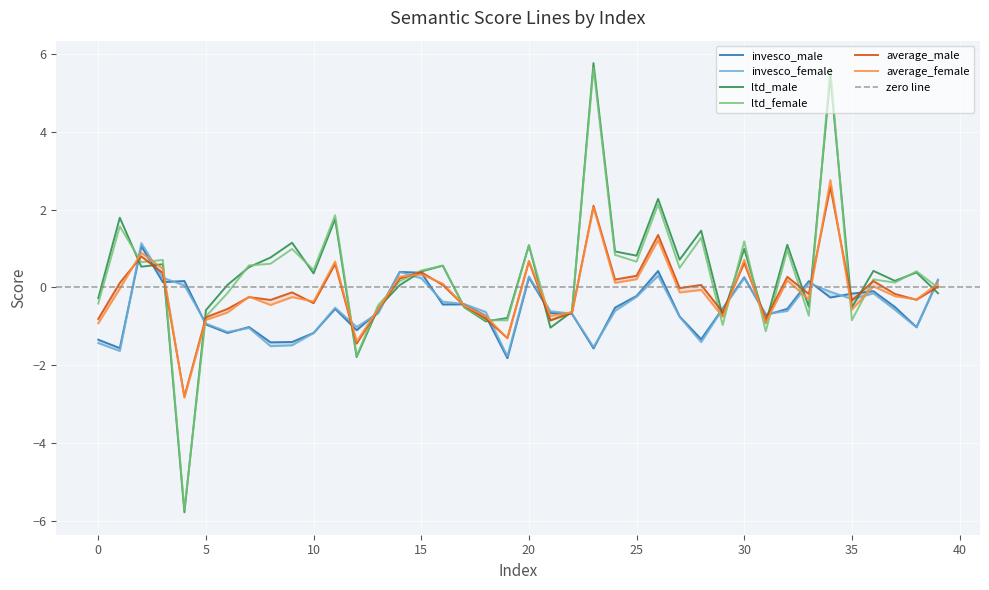

Reading left to right, what are all the values shown in this chart?

invesco_male: 0=-1.3	1=-1.6	2=1.1	3=0.1	4=0.2	5=-1.0	6=-1.2	7=-1.0	8=-1.4	9=-1.4	10=-1.2	11=-0.5	12=-1.1	13=-0.6	14=0.4	15=0.4	16=-0.4	17=-0.4	18=-0.7	19=-1.8	20=0.3	21=-0.7	22=-0.7	23=-1.6	24=-0.5	25=-0.2	26=0.4	27=-0.7	28=-1.3	29=-0.5	30=0.3	31=-0.7	32=-0.5	33=0.2	34=-0.3	35=-0.2	36=-0.1	37=-0.5	38=-1.0	39=0.2
invesco_female: 0=-1.4	1=-1.6	2=1.1	3=0.3	4=0.1	5=-0.9	6=-1.1	7=-1.0	8=-1.5	9=-1.5	10=-1.2	11=-0.5	12=-1.0	13=-0.7	14=0.4	15=0.2	16=-0.4	17=-0.4	18=-0.6	19=-1.8	20=0.3	21=-0.6	22=-0.7	23=-1.5	24=-0.6	25=-0.2	26=0.3	27=-0.8	28=-1.4	29=-0.5	30=0.2	31=-0.7	32=-0.6	33=0.1	34=-0.1	35=-0.3	36=-0.2	37=-0.6	38=-1.0	39=0.2
ltd_male: 0=-0.3	1=1.8	2=0.5	3=0.6	4=-5.8	5=-0.6	6=0.1	7=0.5	8=0.8	9=1.2	10=0.4	11=1.8	12=-1.8	13=-0.5	14=0.1	15=0.4	16=0.6	17=-0.5	18=-0.9	19=-0.8	20=1.1	21=-1.0	22=-0.6	23=5.8	24=0.9	25=0.8	26=2.3	27=0.7	28=1.5	29=-0.7	30=1.0	31=-0.9	32=1.1	33=-0.5	34=5.4	35=-0.5	36=0.4	37=0.2	38=0.4	39=-0.1
ltd_female: 0=-0.4	1=1.6	2=0.7	3=0.7	4=-5.7	5=-0.7	6=-0.1	7=0.6	8=0.6	9=1.0	10=0.5	11=1.9	12=-1.8	13=-0.5	14=0.2	15=0.4	16=0.6	17=-0.5	18=-0.8	19=-0.8	20=1.1	21=-0.8	22=-0.6	23=5.6	24=0.8	25=0.7	26=2.1	27=0.5	28=1.3	29=-1.0	30=1.2	31=-1.1	32=1.0	33=-0.7	34=5.6	35=-0.8	36=0.2	37=0.1	38=0.4	39=-0.0
average_male: 0=-0.8	1=0.1	2=0.8	3=0.4	4=-2.8	5=-0.8	6=-0.6	7=-0.2	8=-0.3	9=-0.1	10=-0.4	11=0.6	12=-1.4	13=-0.6	14=0.2	15=0.4	16=0.1	17=-0.5	18=-0.8	19=-1.3	20=0.7	21=-0.8	22=-0.7	23=2.1	24=0.2	25=0.3	26=1.4	27=-0.0	28=0.1	29=-0.6	30=0.6	31=-0.8	32=0.3	33=-0.2	34=2.6	35=-0.3	36=0.2	37=-0.2	38=-0.3	39=0.0
average_female: 0=-0.9	1=-0.0	2=0.9	3=0.5	4=-2.8	5=-0.8	6=-0.6	7=-0.2	8=-0.4	9=-0.2	10=-0.4	11=0.7	12=-1.4	13=-0.6	14=0.3	15=0.3	16=0.1	17=-0.5	18=-0.7	19=-1.3	20=0.7	21=-0.7	22=-0.6	23=2.1	24=0.1	25=0.2	26=1.2	27=-0.1	28=-0.1	29=-0.8	30=0.7	31=-0.9	32=0.2	33=-0.3	34=2.8	35=-0.6	36=0.0	37=-0.2	38=-0.3	39=0.1